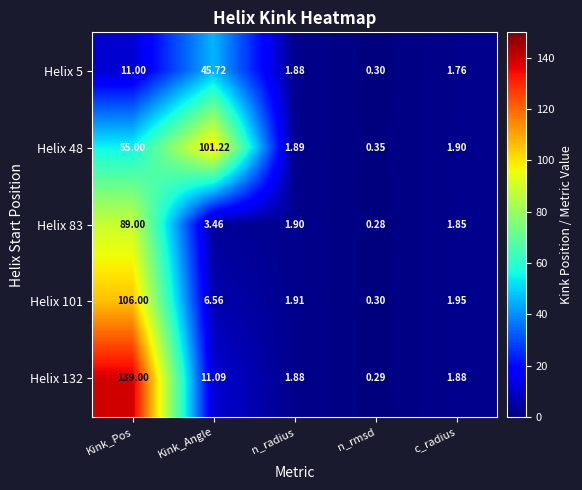

At which category is the sum across all series the highest?

Kink_Pos